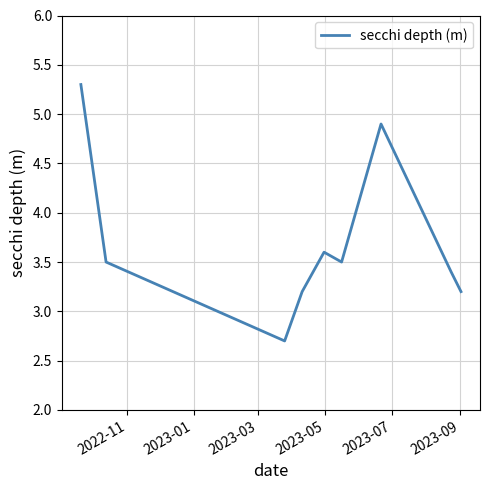

What is the maximum value shown in the chart?

5.3